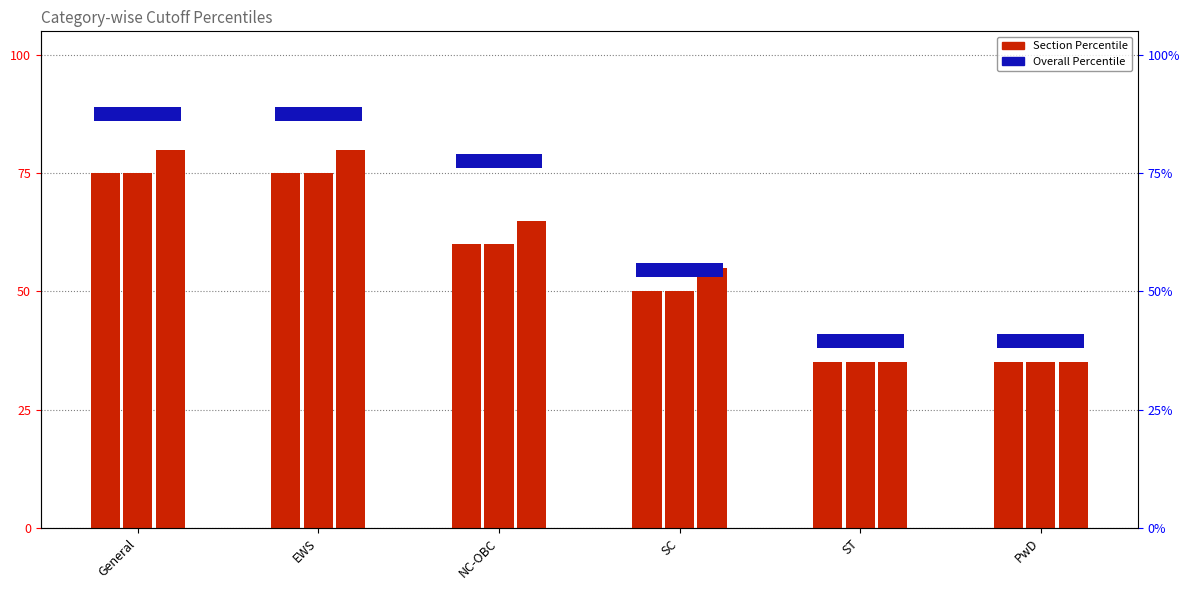

True or false: Data Interpretation & Logical Reasoning (Percentile) has a value of 45 at EWS.

False